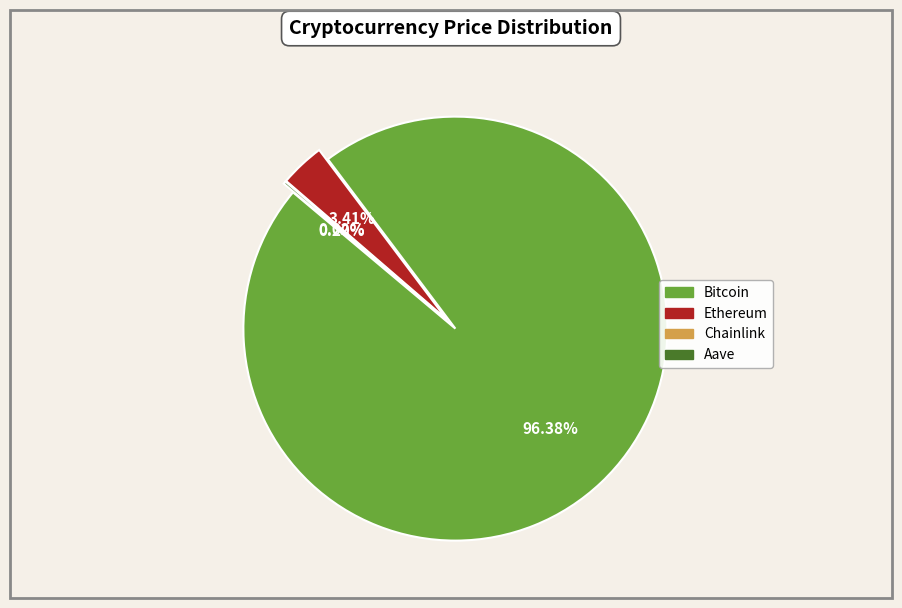

The Ethereum slice represents 1% of the pie. True or false?

False